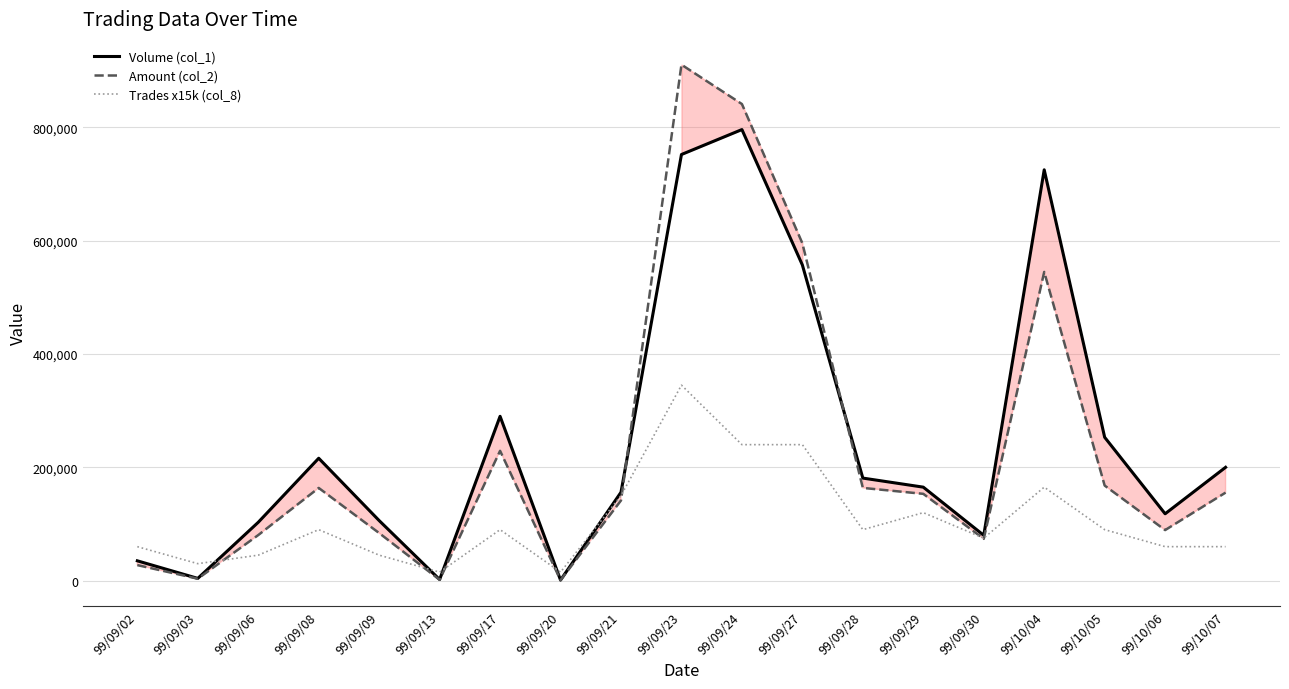

How many lines are shown in the chart?

3